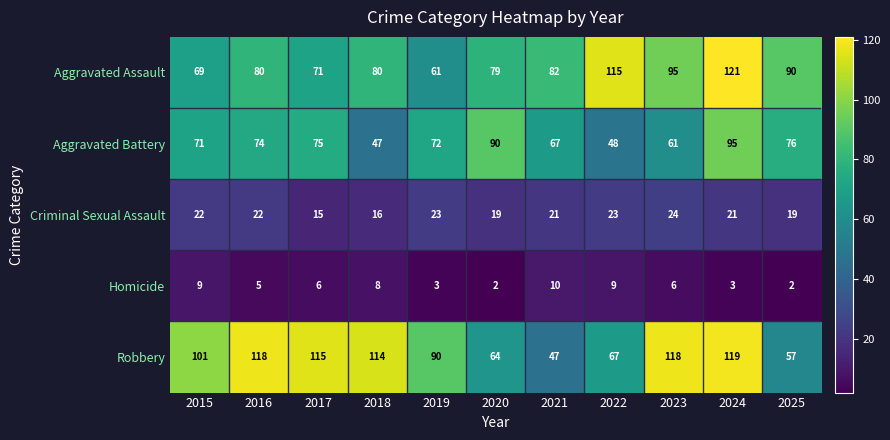

At which category is the sum across all series the highest?

2024